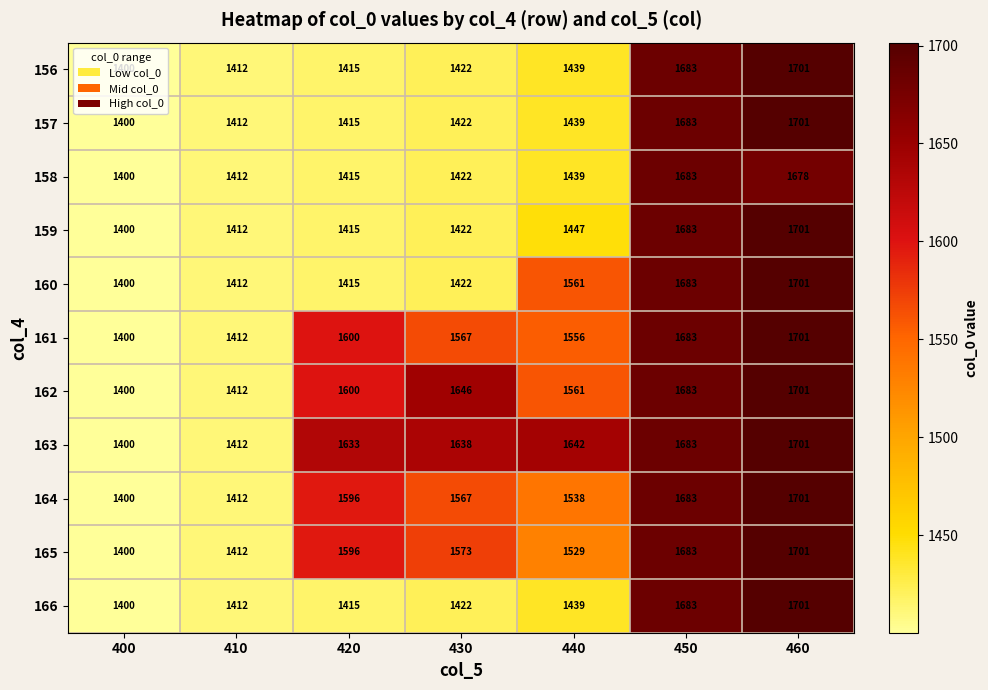

Rank the categories by 164 value from highest to lowest.

460, 450, 420, 430, 440, 410, 400